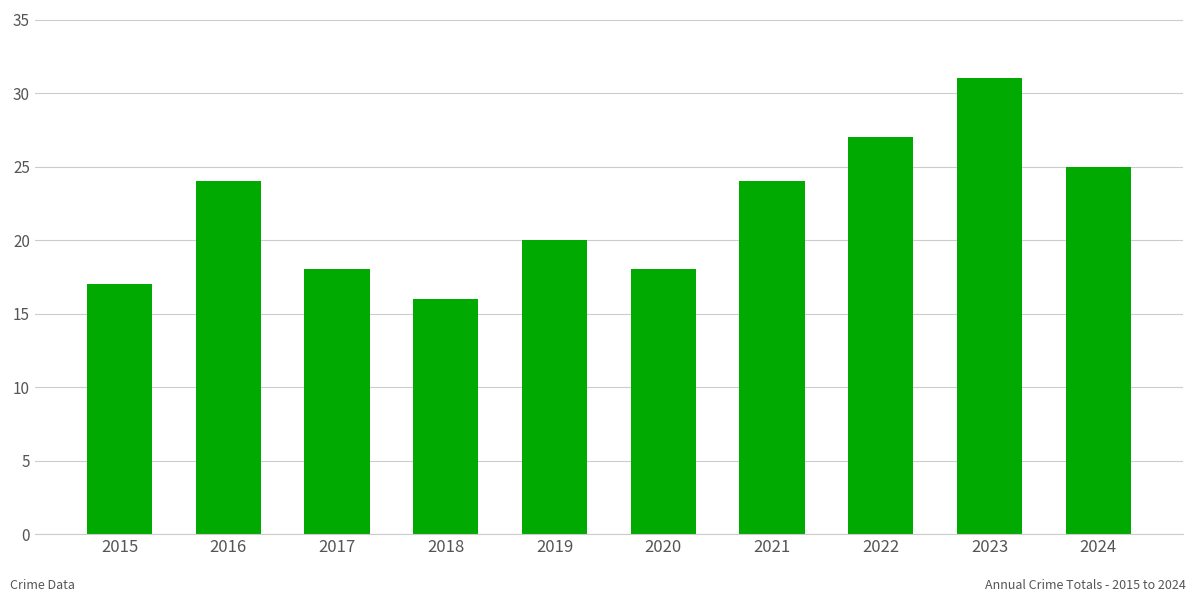

Reading left to right, list all the values displayed in this chart.

17	24	18	16	20	18	24	27	31	25